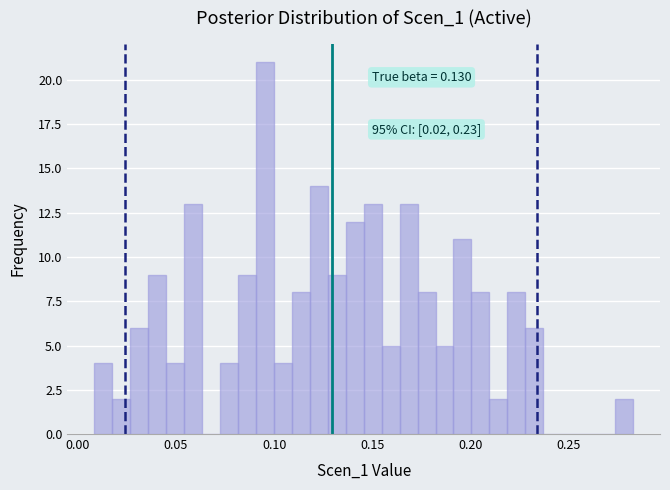

Around what value on the x-axis is the tallest bar? Give the approximate position of its centre, as read against the axis.

0.095